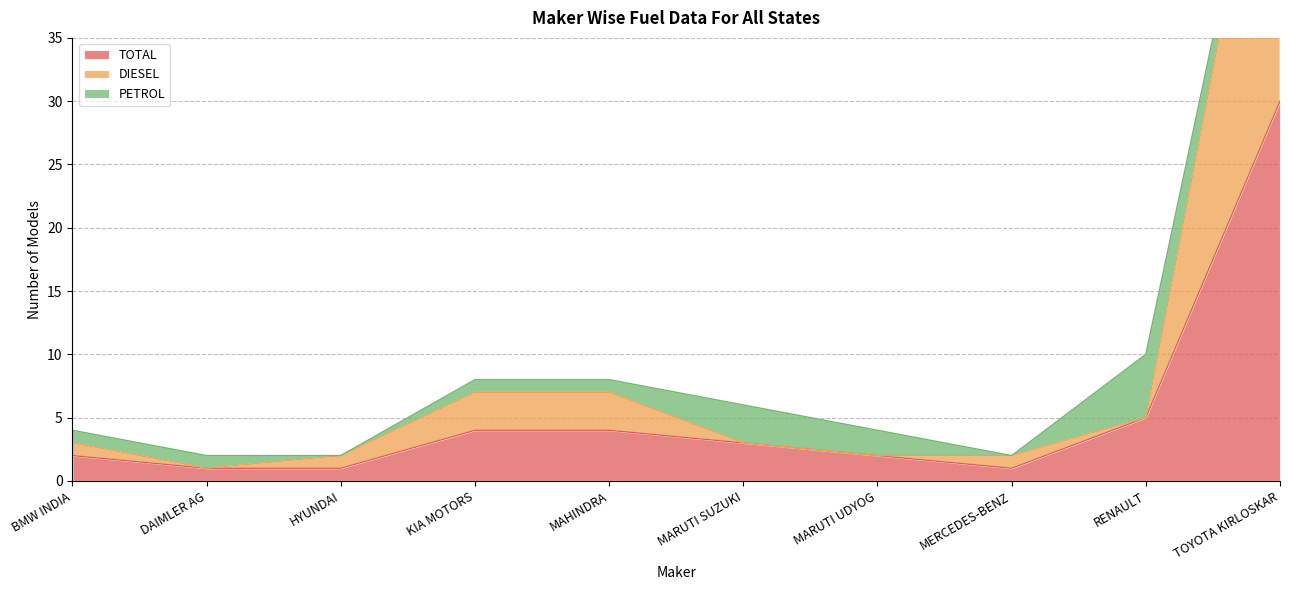

True or false: TOTAL has a value of 1 at MERCEDES-BENZ.

True